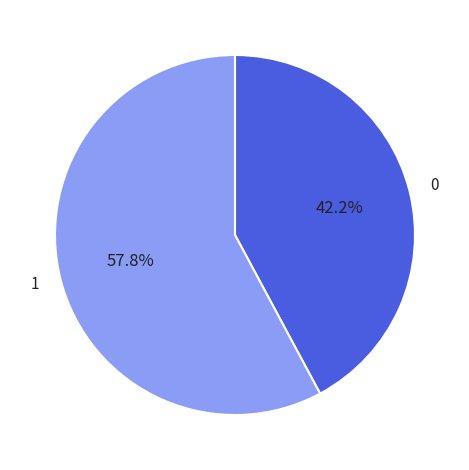

To the nearest percent, what is the average slice percentage?

50%